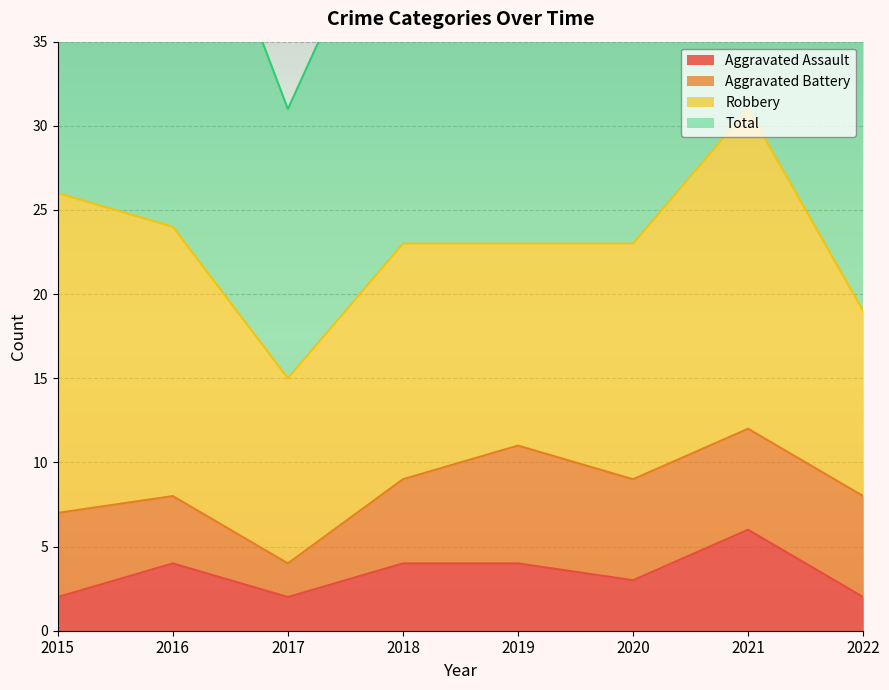

The value of Aggravated Assault at 2020 is 1. True or false?

False